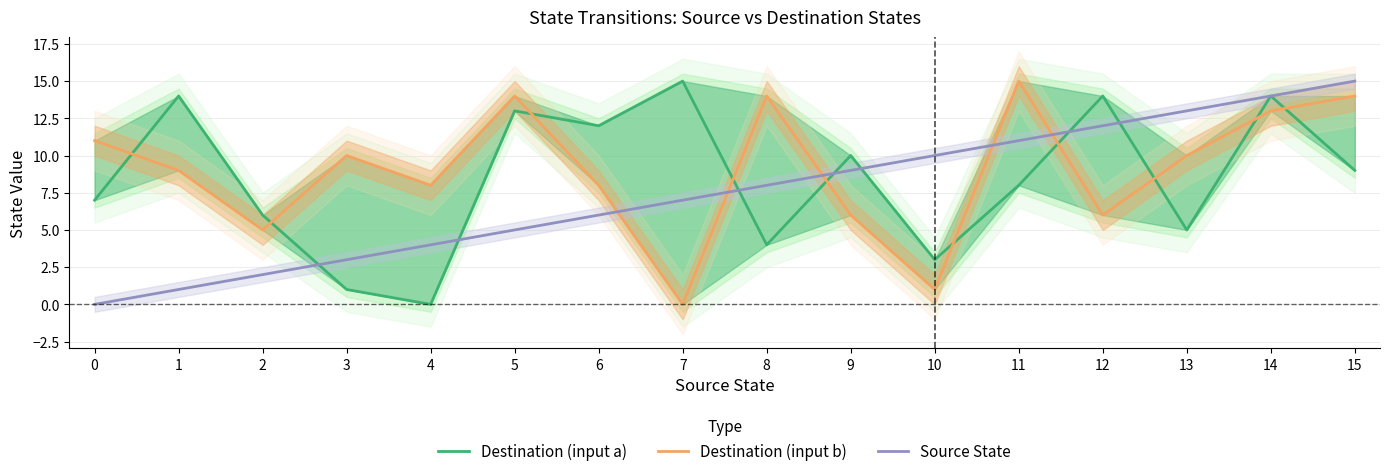

List the series in order of their peak value, highest first.

Destination (input a), Destination (input b), Source State